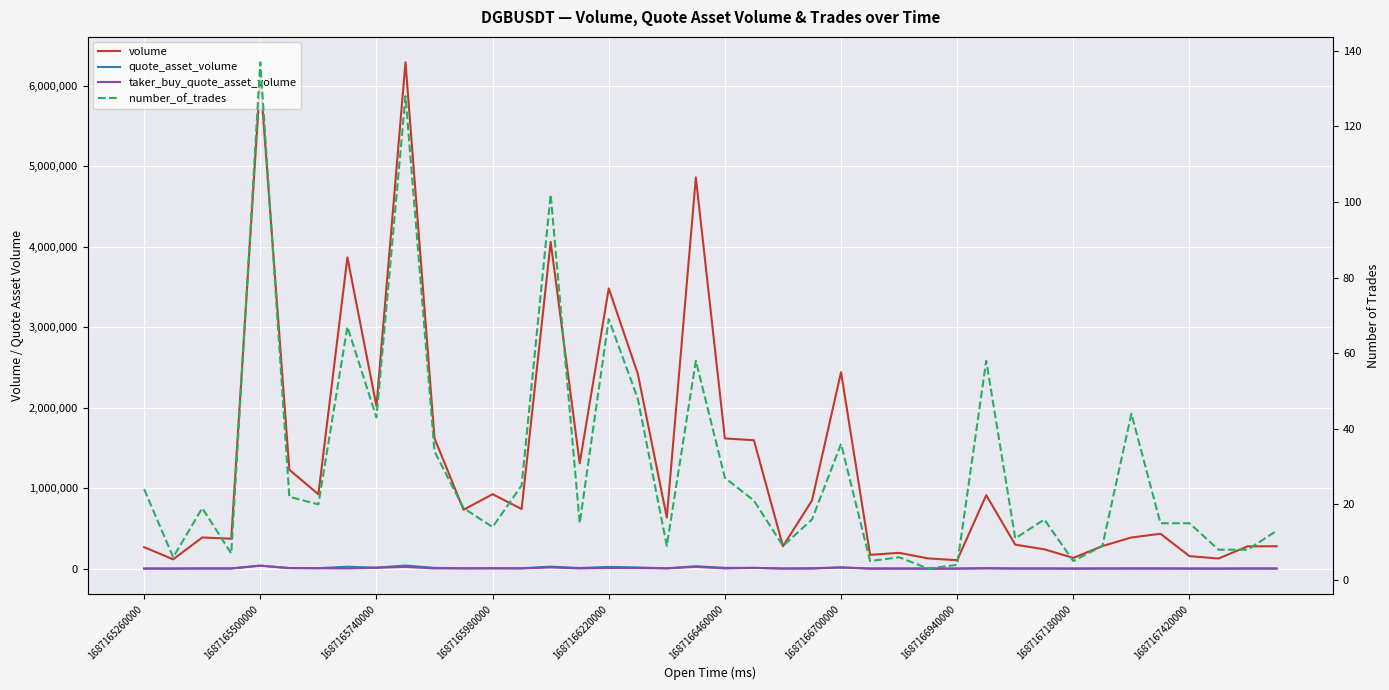

What is the approximate value of taker_buy_quote_asset_volume at 1687166700000?

4370.7